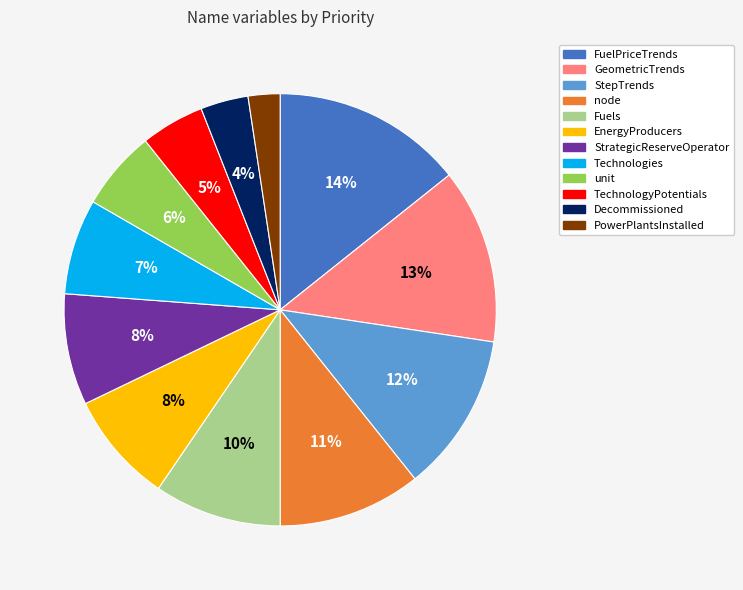

Does StepTrends account for over 50% of the chart?

No